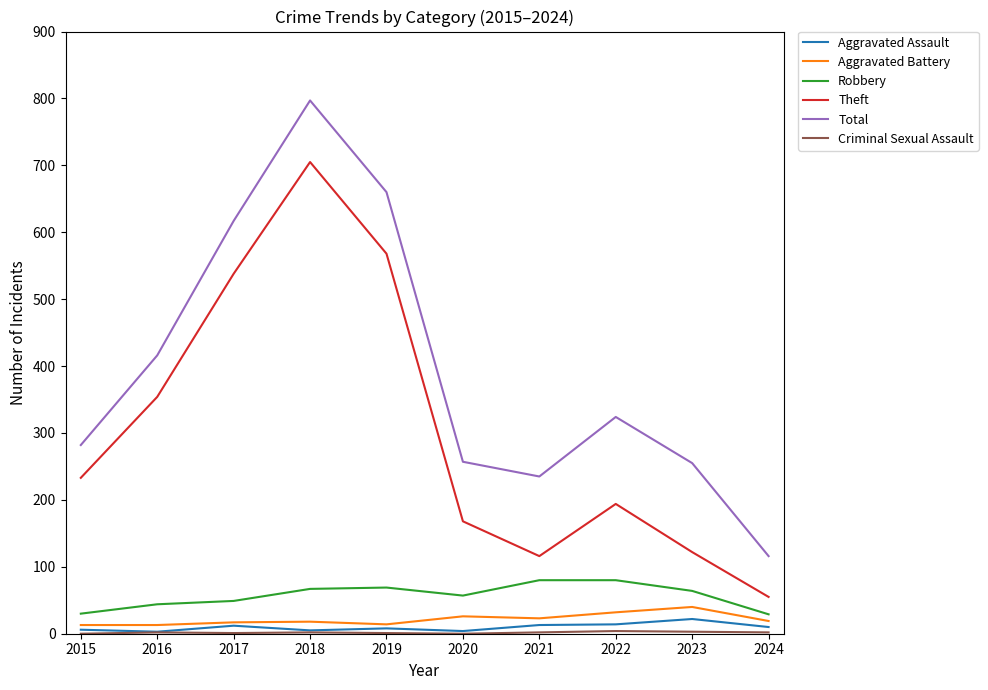

Is it true that Aggravated Battery equals 18 at 2018?

True